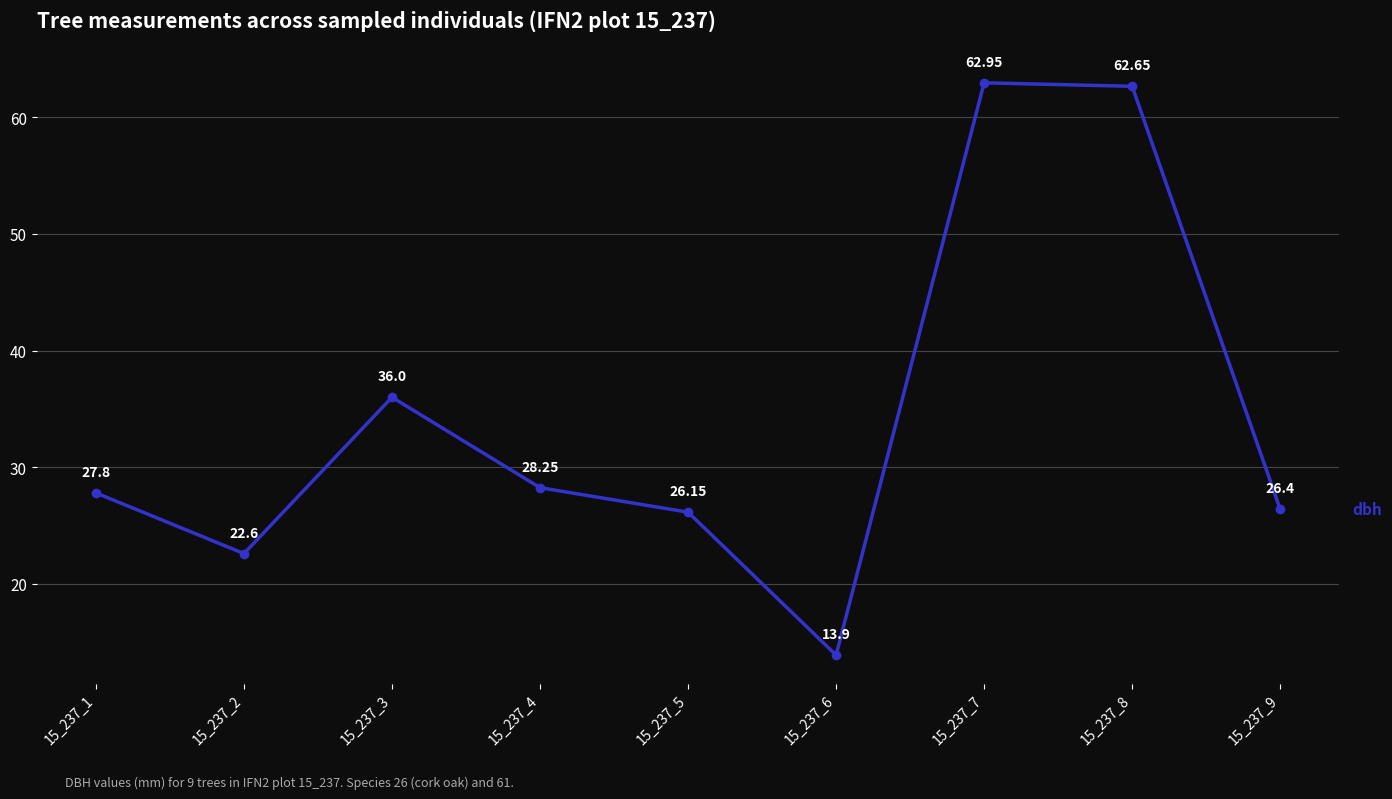

Which has a higher value, 15_237_5 or 15_237_6?

15_237_5